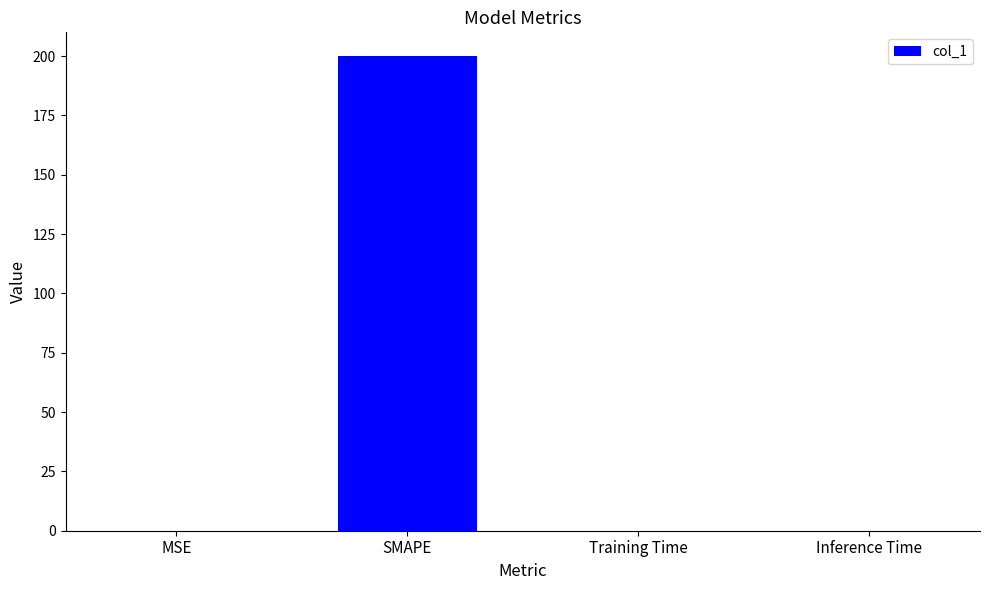

How many series are shown in this chart?

1